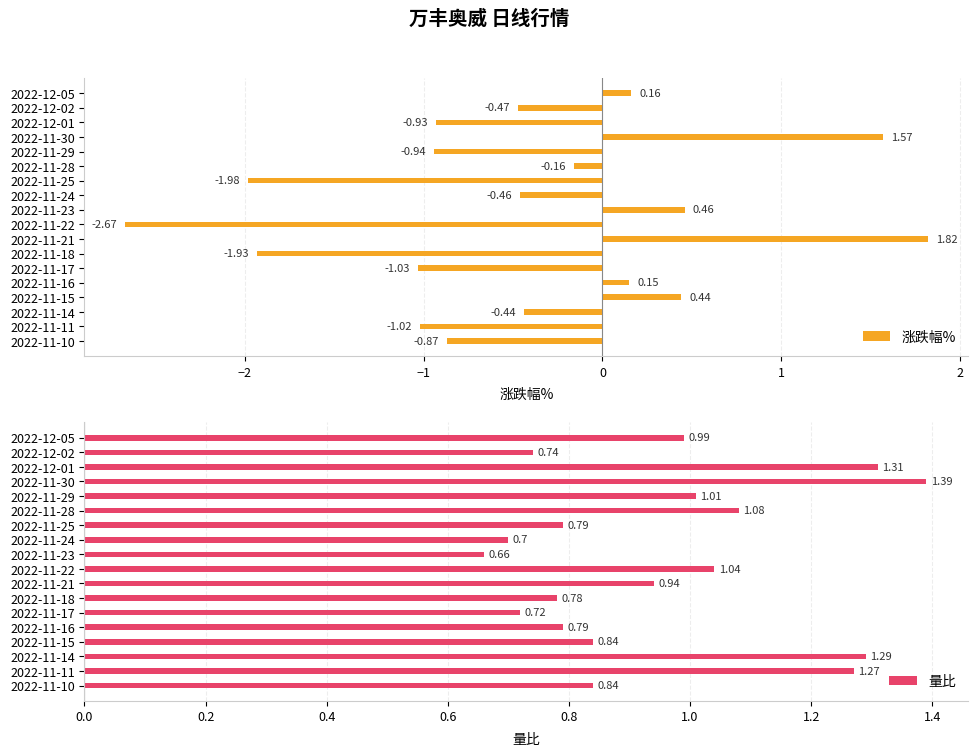

What is the sum of all 涨跌幅% values?

-8.3